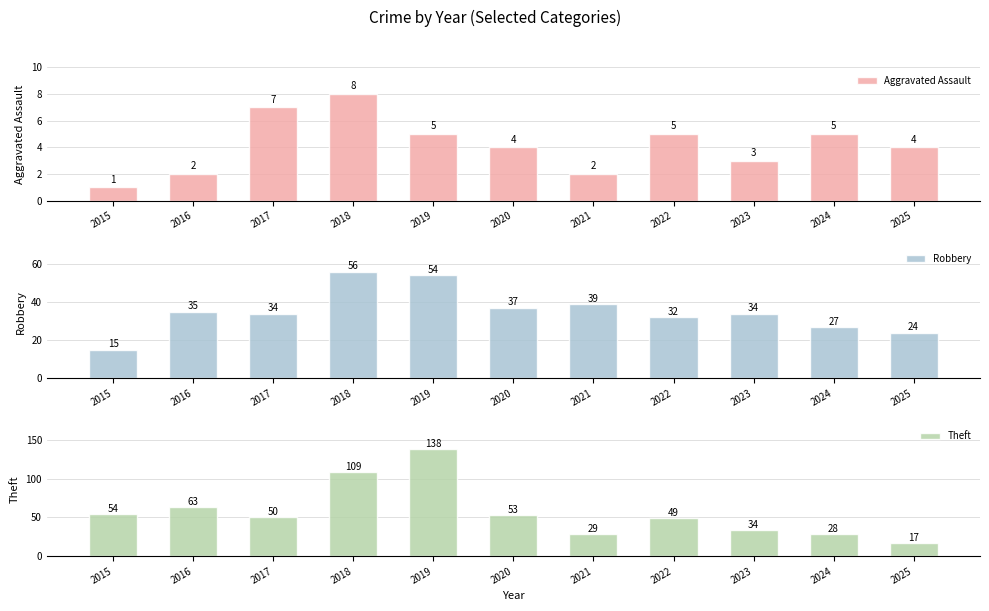

Rank the series by their maximum value, from highest to lowest.

Theft, Robbery, Aggravated Assault